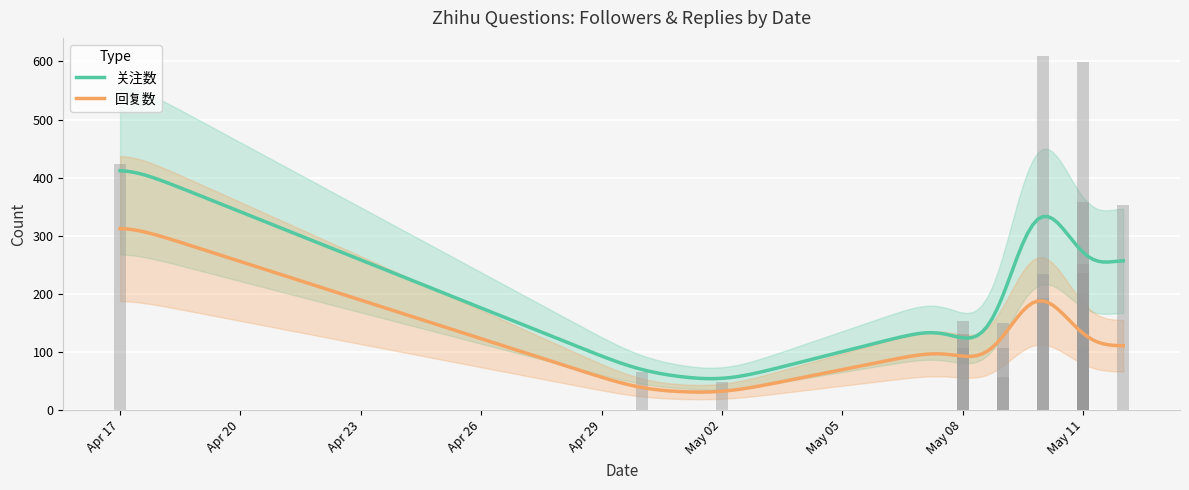

What is the smallest value displayed?

30